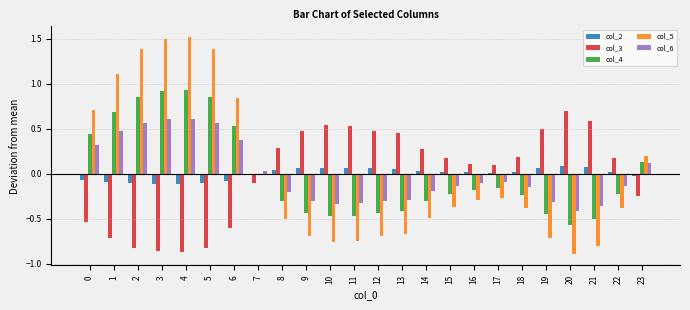

Which series has the widest spread of values?

col_5